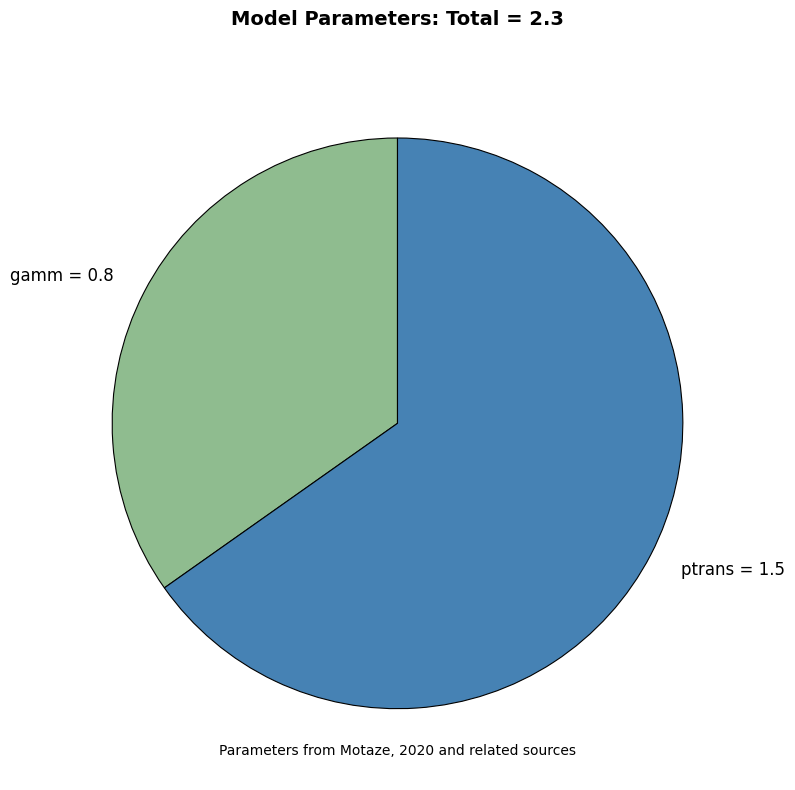

Which category accounts for the majority?

ptrans